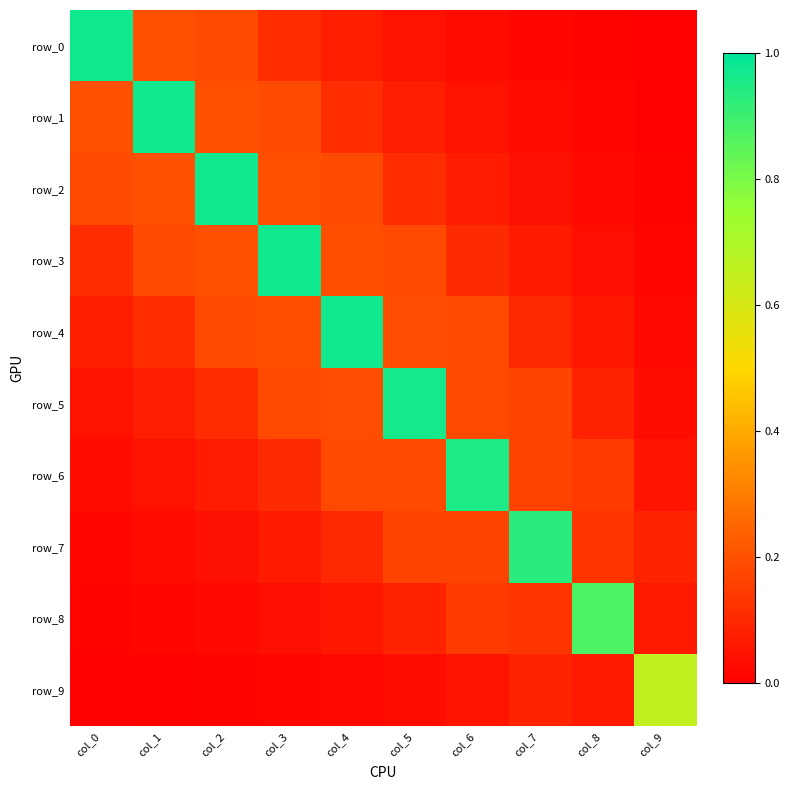

List the labels in order of row_0 value, largest first.

col_0, col_1, col_2, col_3, col_4, col_5, col_6, col_7, col_8, col_9